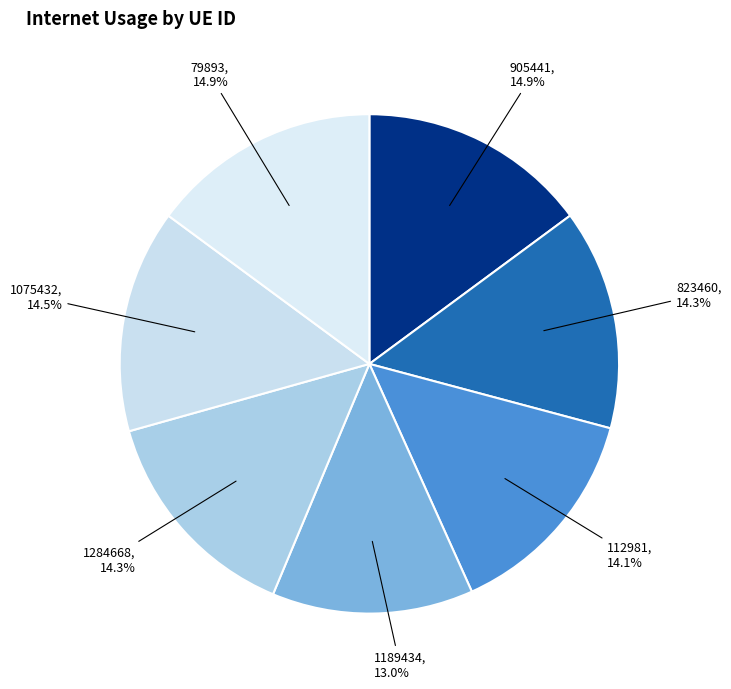

True or false: 1189434 accounts for 13% of the total.

True